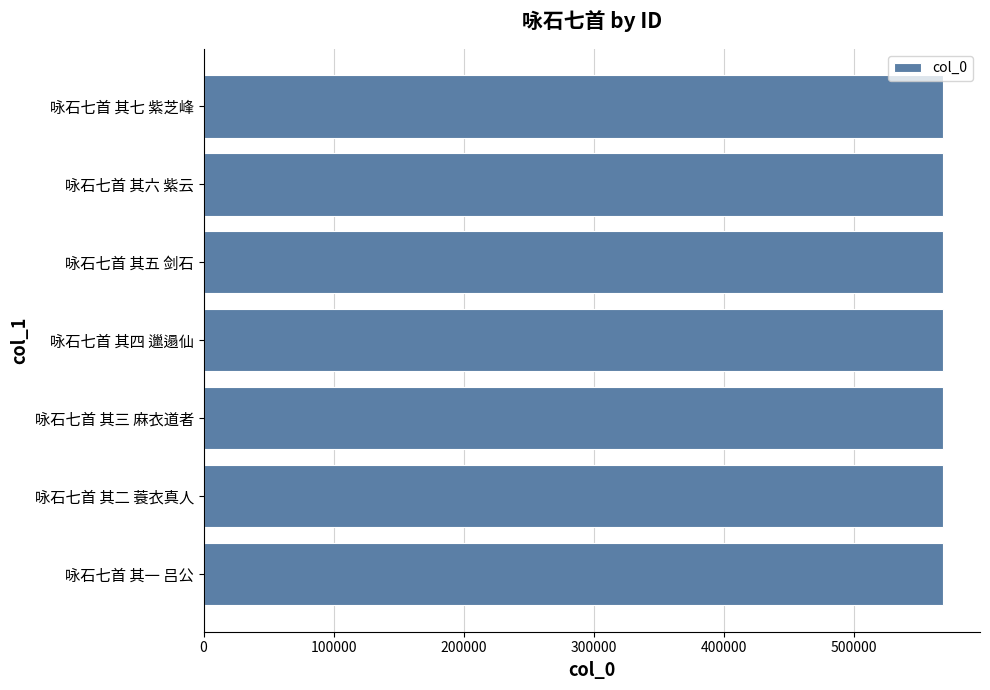

What is the approximate value at 咏石七首 其四 邋遢仙?

568550